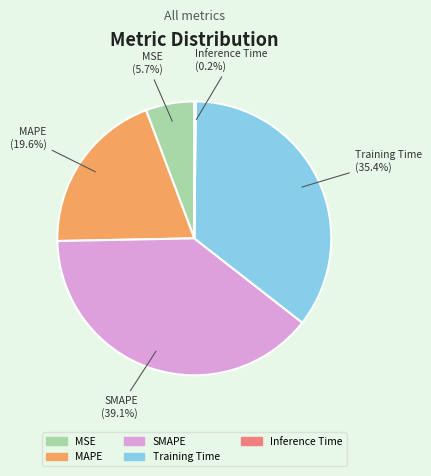

Does SMAPE represent more than half of the total?

No